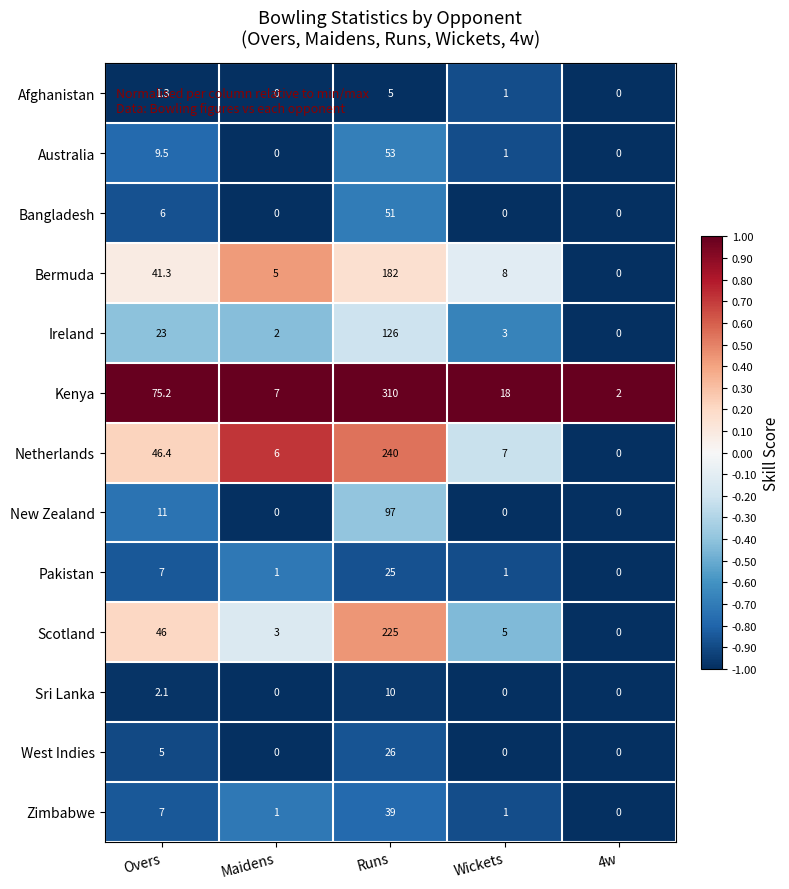

At which category is the sum across all series the highest?

Runs